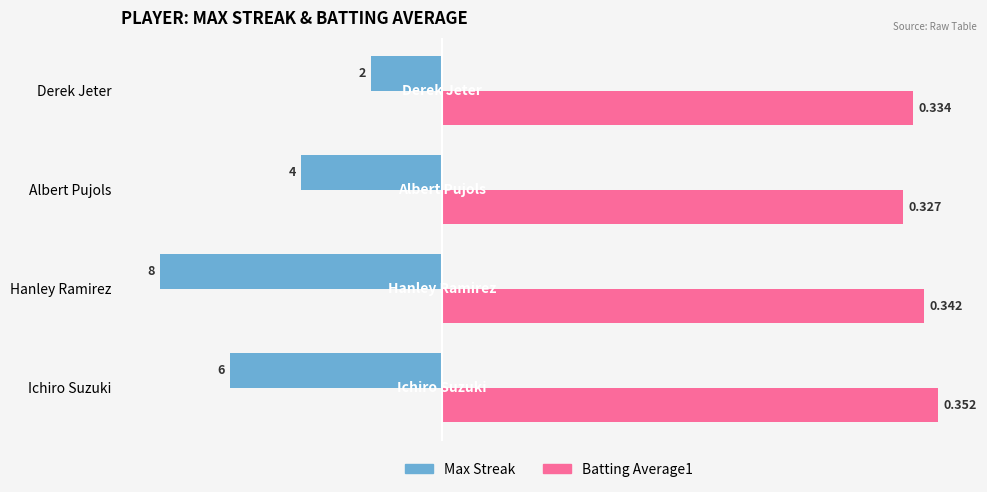

What is the average value of the Max Streak series?

-5.0